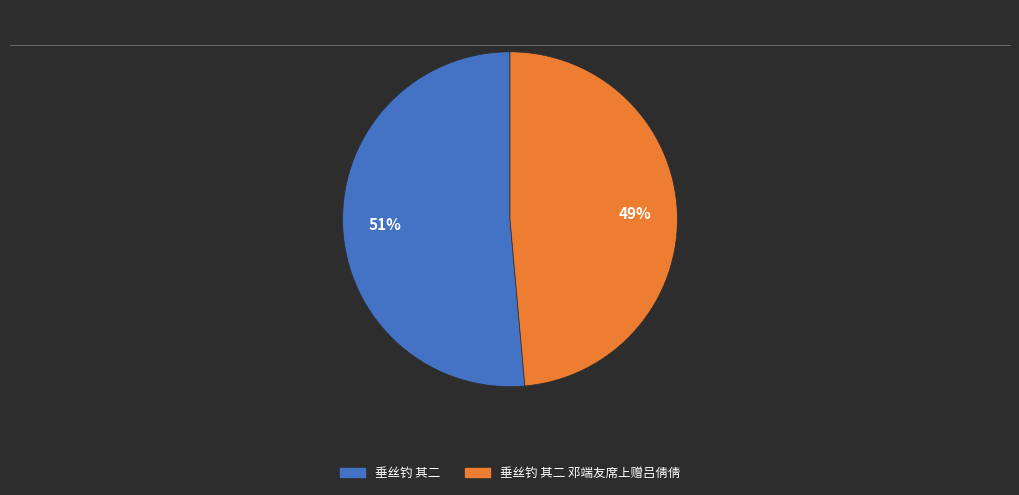

How many slices are in this pie chart?

2